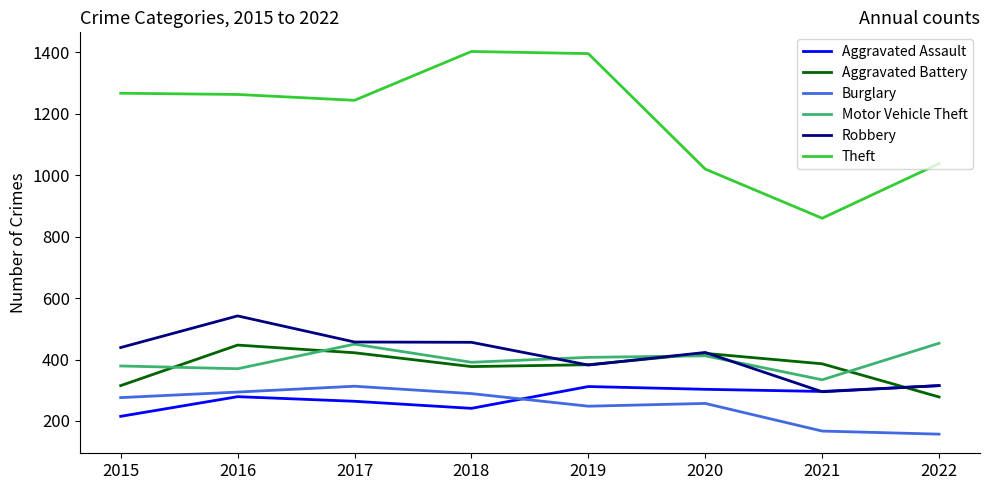

What is the spread (max minus min) of values at 2022?

881